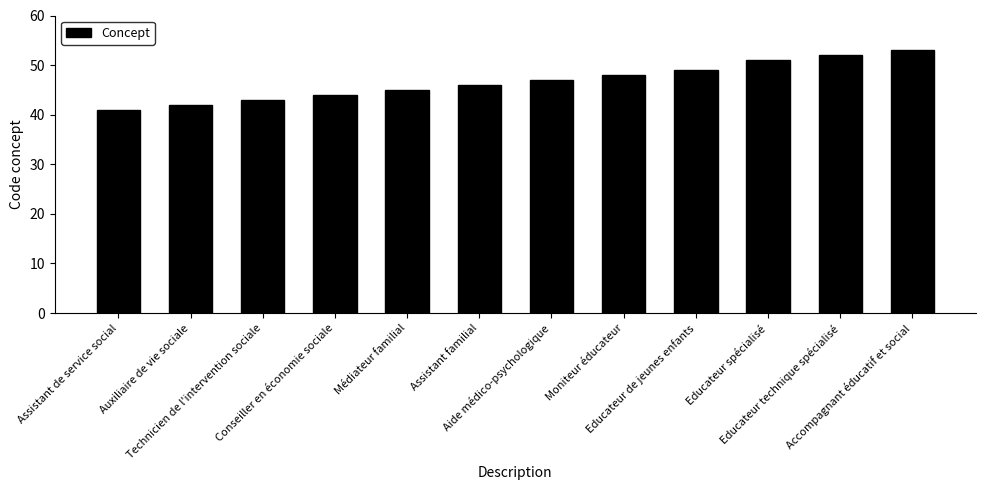

What position from the right is Technicien de l'intervention sociale?

10